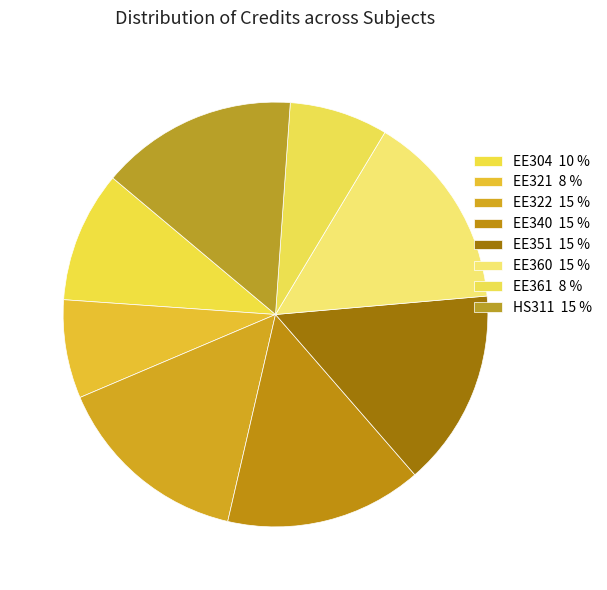

How many segments does this pie chart have?

8